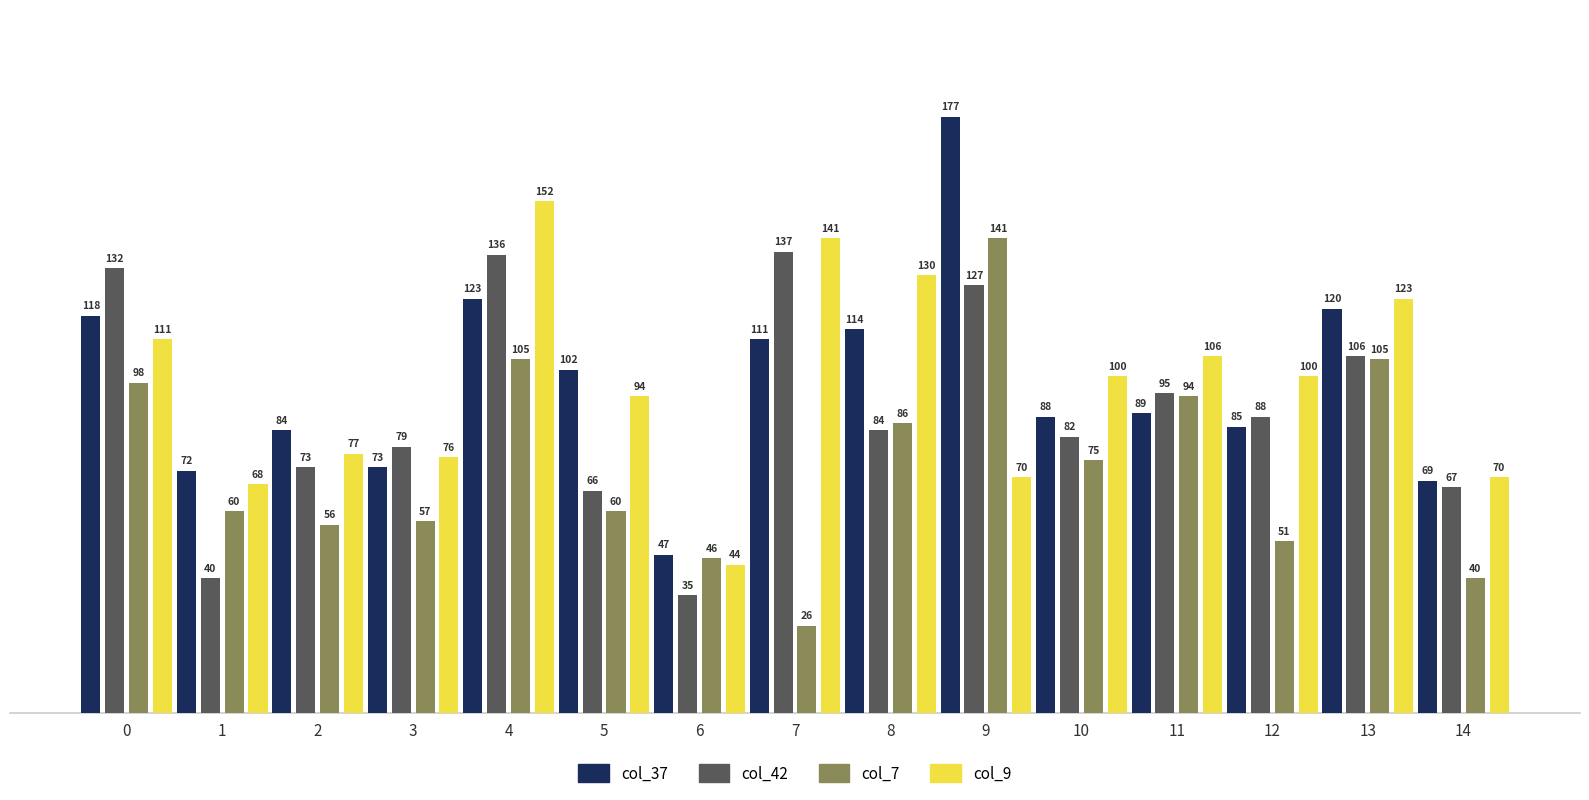

At which label is col_7 closest to 83?

8